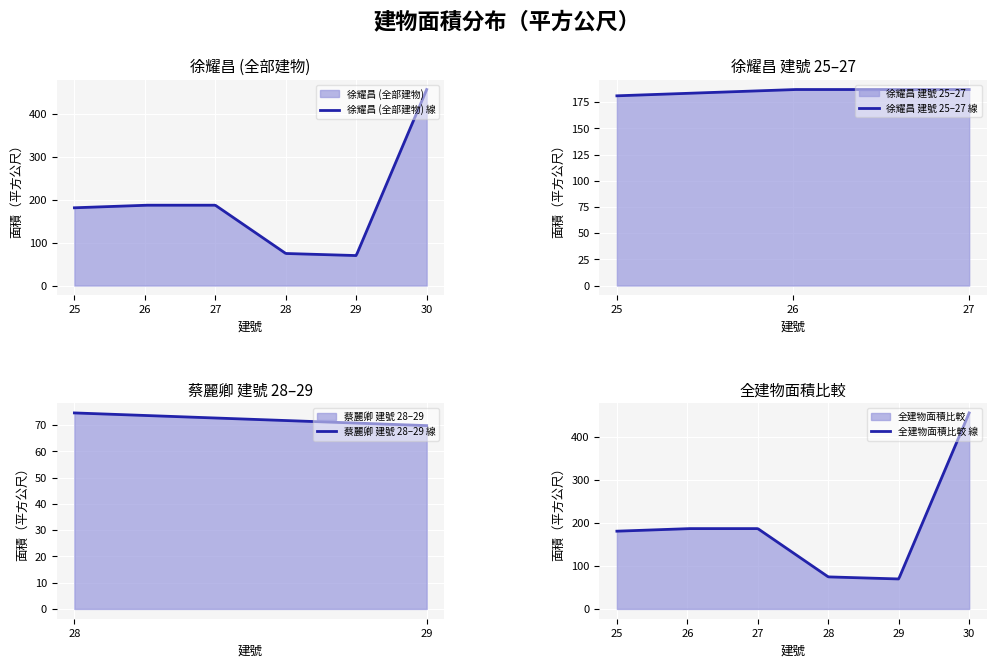

How many interior local valleys (lower than both neighbors) does the data have?

1